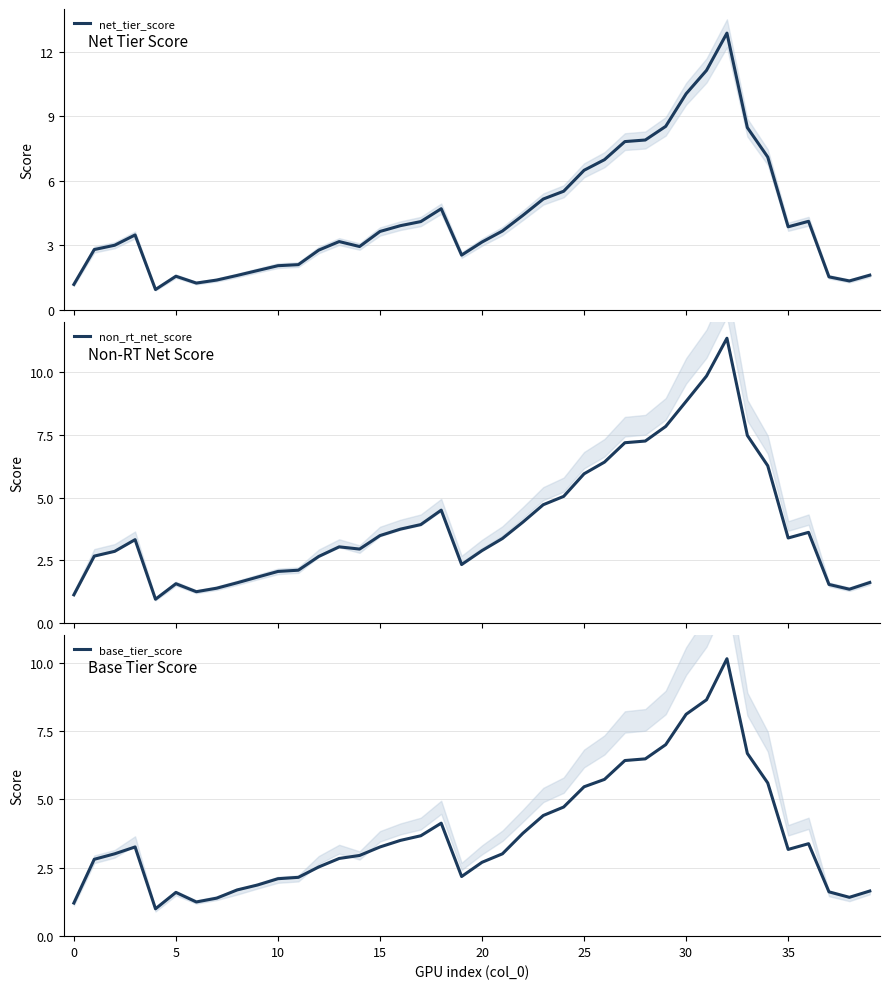

What is the minimum value shown in the chart?

0.9